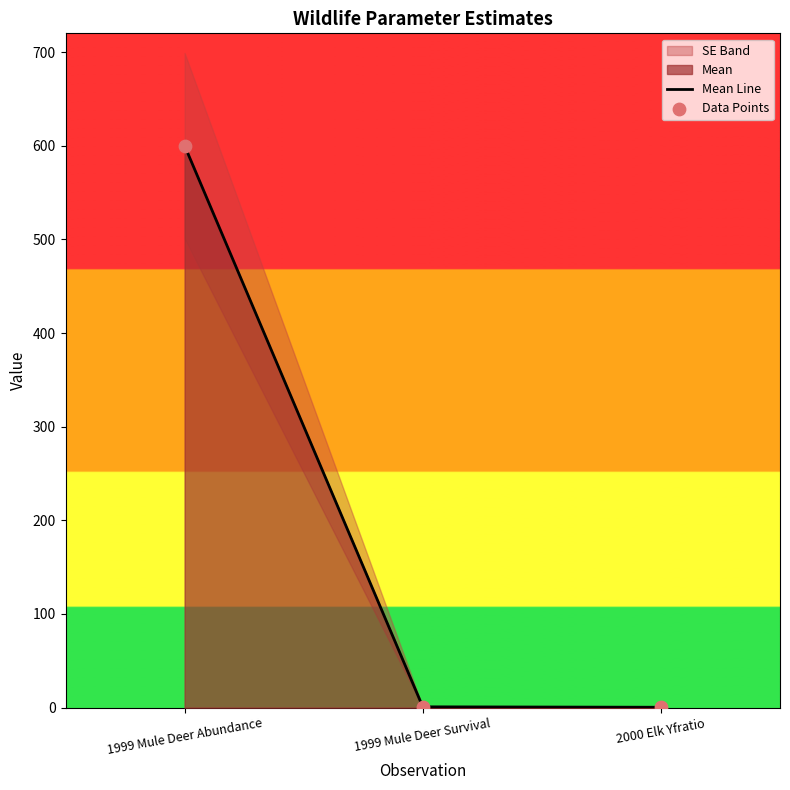

What is the highest value of the Mean Line series?

600.0